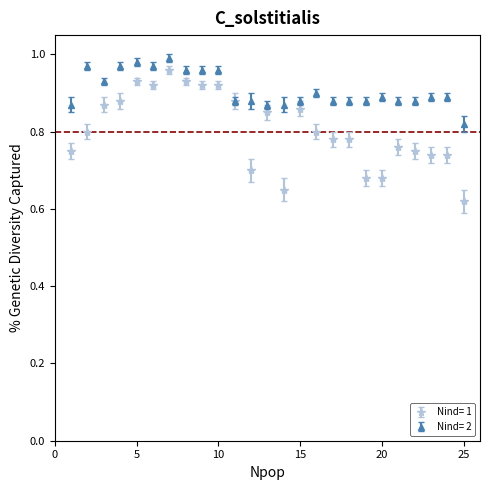

Which series has the largest total across all categories?

Nind= 2